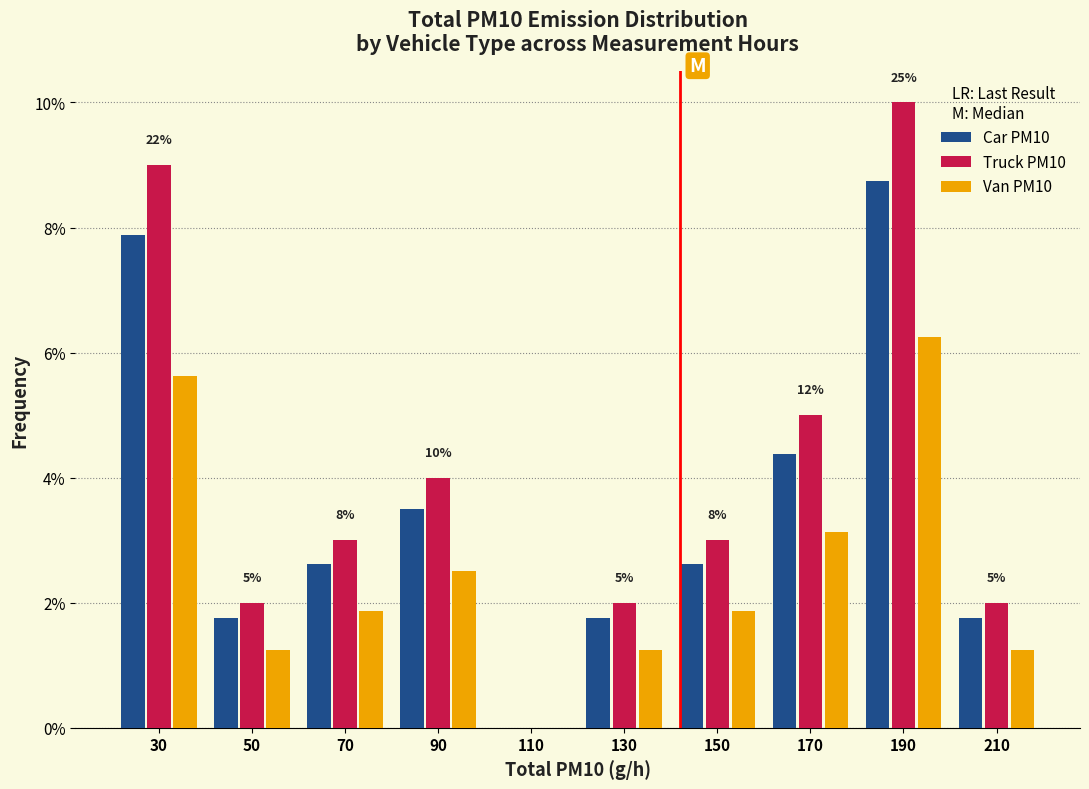

In the Van PM10 series, which range on the x-axis has the tallest bar?

180 to 200